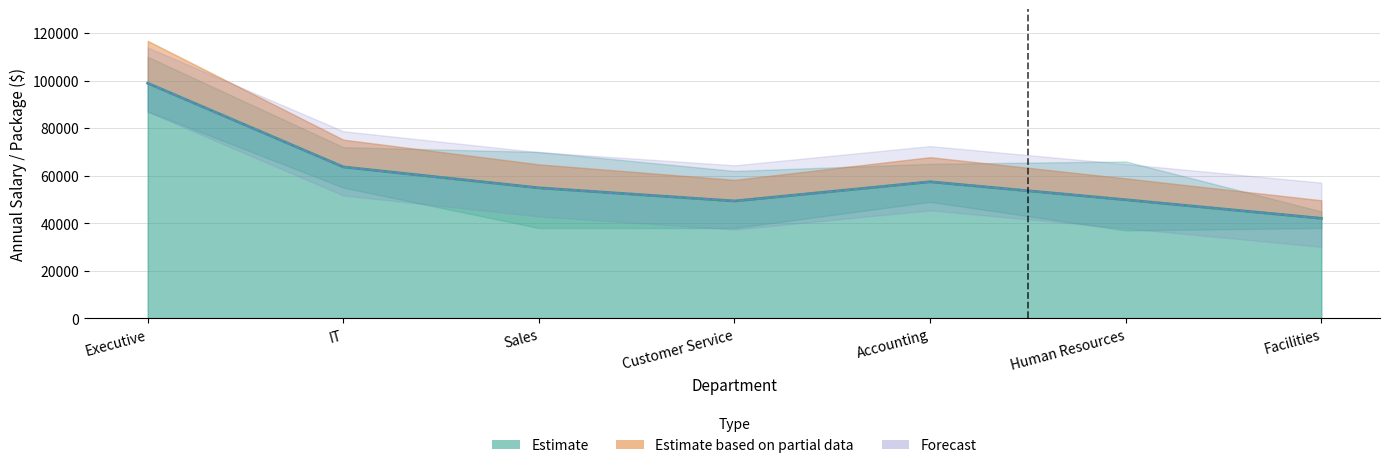

True or false: pension and annual_salary intersect in this chart.

False